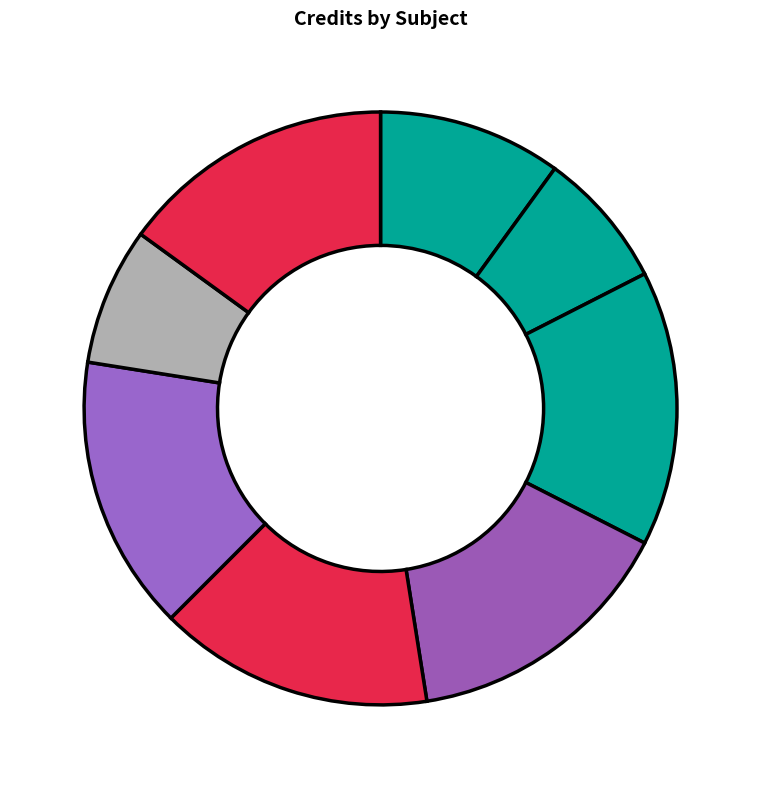

How many slices are in this pie chart?

8